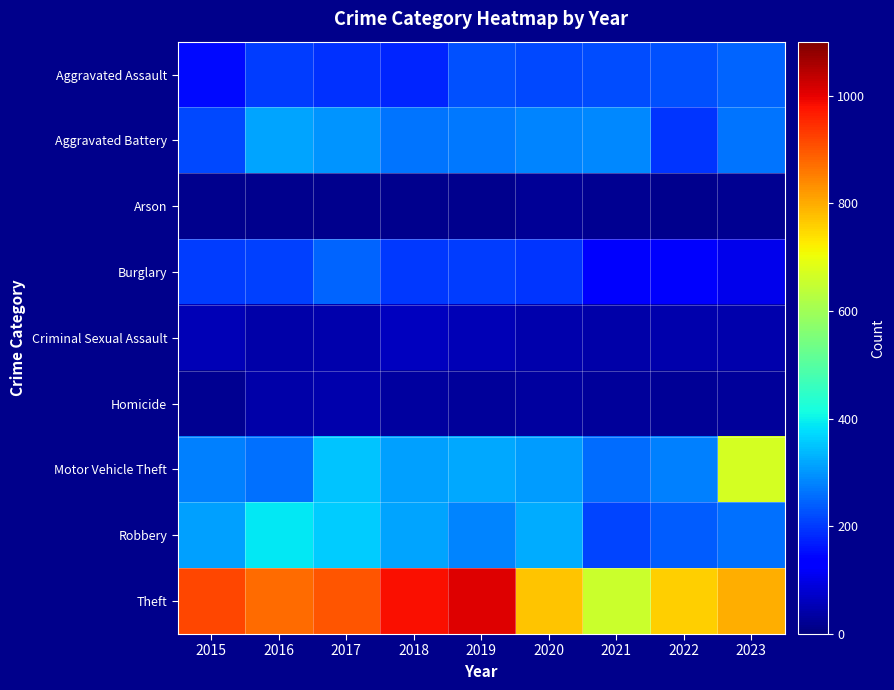

Which series has the largest total across all categories?

Theft